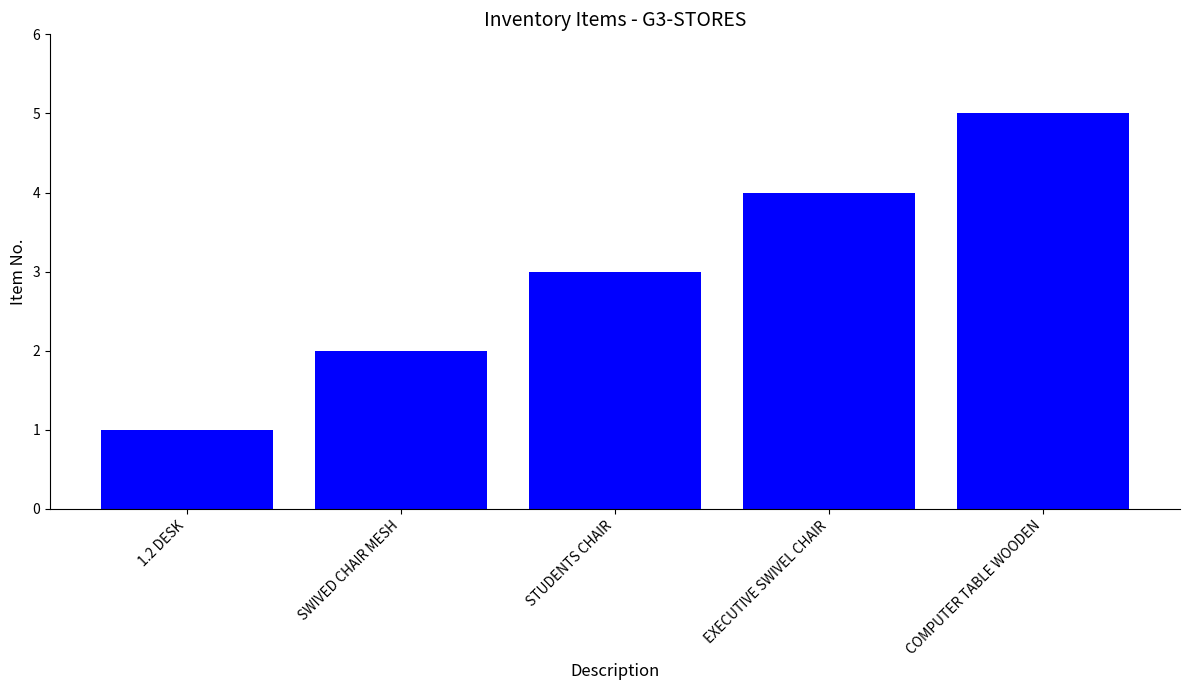

What position from the right is EXECUTIVE SWIVEL CHAIR?

2